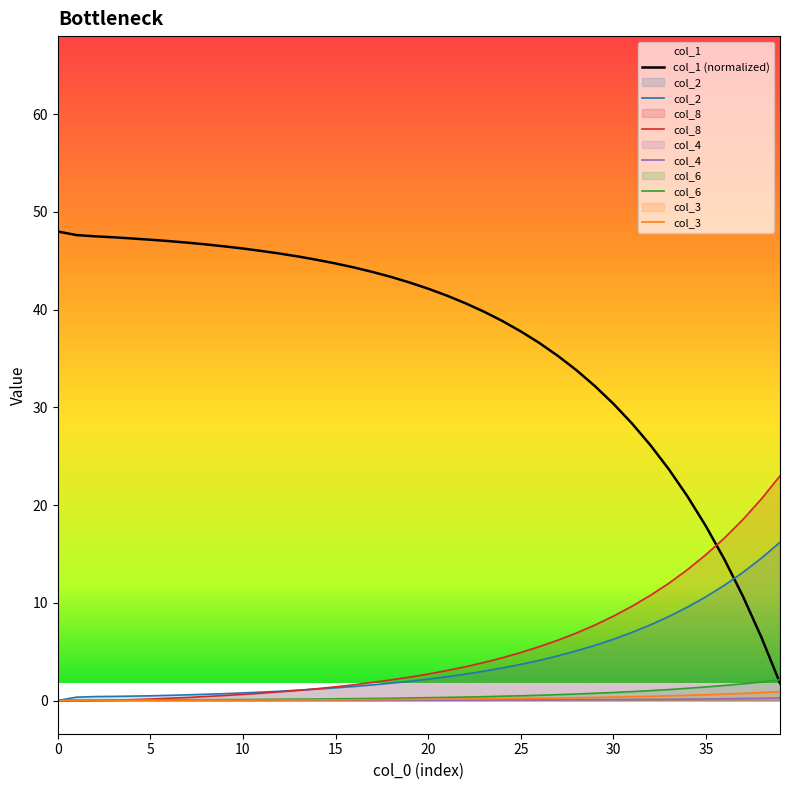

What is the highest value of the col_4 series?

0.2